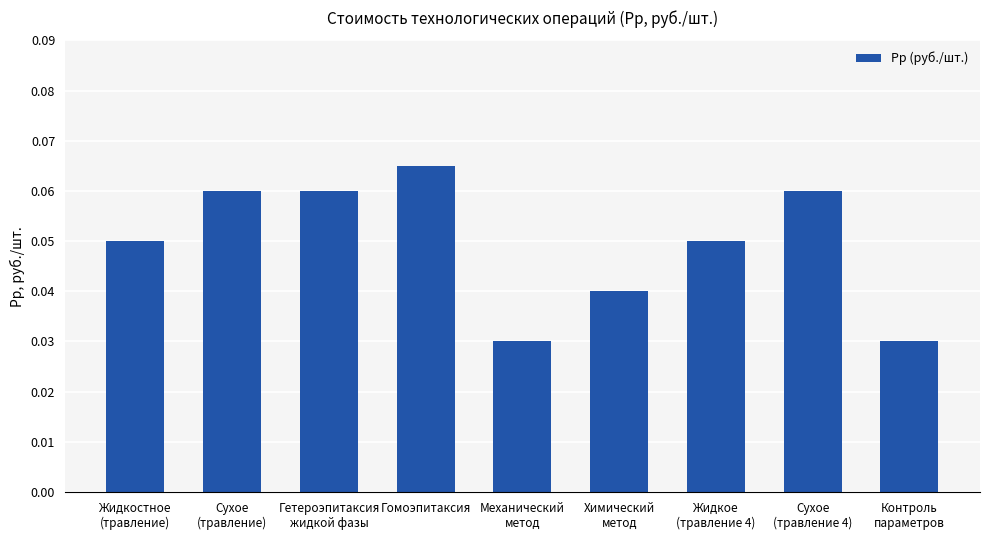

What is the sum of all values?

0.4